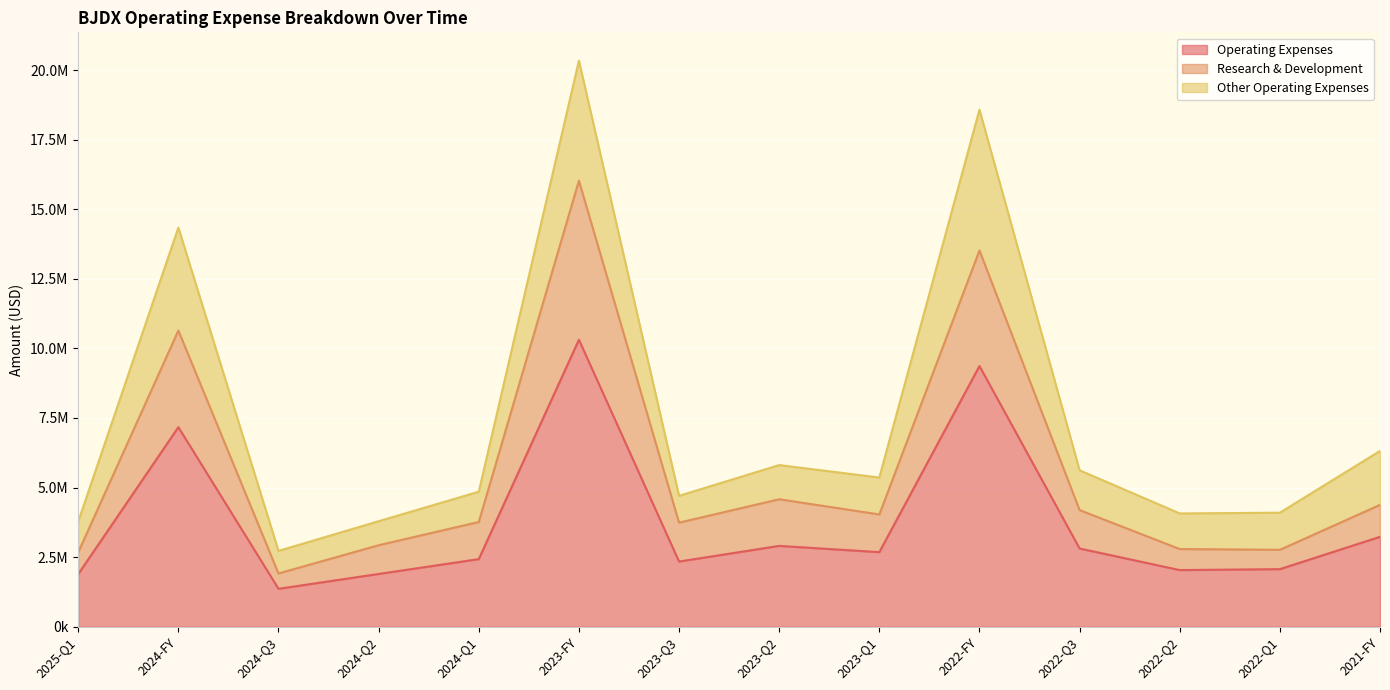

The Operating Expenses series shows 2679572 at 2023-Q1. True or false?

True